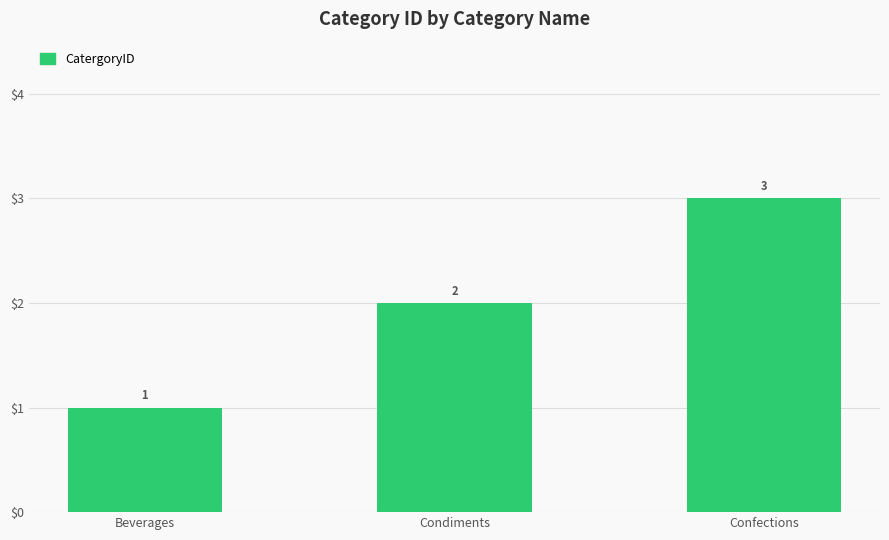

How many bars are there in total?

3